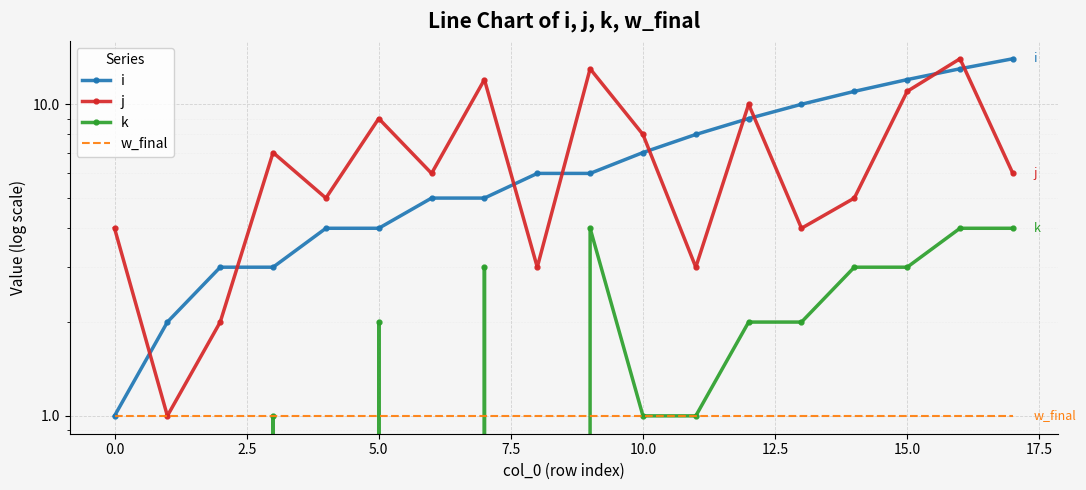

What is the value of the j point at the 1st from the left?

4